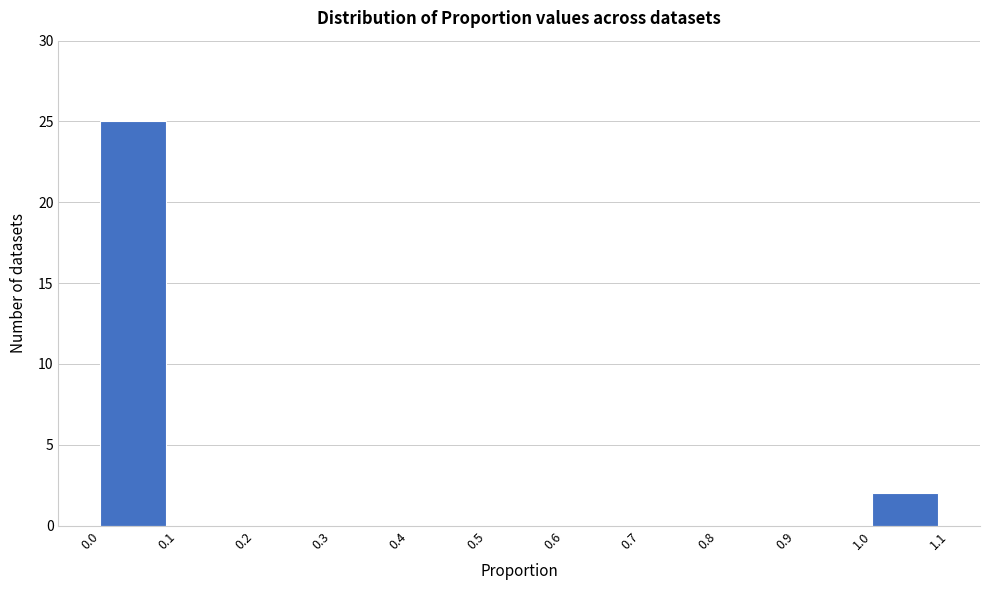

Reading left to right, list every bar in this chart as the range it spans on the x-axis followed by its height. The values are not printed on the chart, so give them approximately, as read against the axis.

0.0 to 0.1: 25
0.1 to 0.2: 0
0.2 to 0.3: 0
0.3 to 0.4: 0
0.4 to 0.5: 0
0.5 to 0.6: 0
0.6 to 0.7: 0
0.7 to 0.8: 0
0.8 to 0.9: 0
0.9 to 1.0: 0
1.0 to 1.1: 2